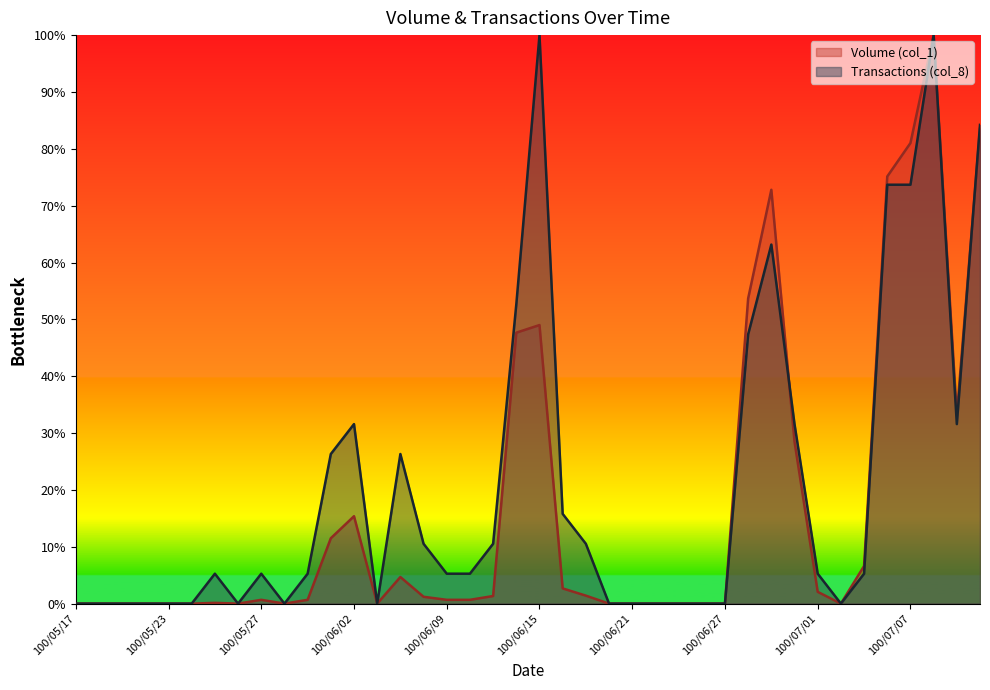

List the labels in order of Volume (col_1) value, largest first.

100/07/08, 100/07/12, 100/07/07, 100/07/06, 100/06/29, 100/06/28, 100/06/15, 100/06/14, 100/07/11, 100/06/30, 100/06/02, 100/06/01, 100/07/05, 100/06/07, 100/06/16, 100/07/01, 100/06/17, 100/06/13, 100/06/08, 100/05/27, 100/05/31, 100/06/09, 100/06/10, 100/05/25, 100/05/17, 100/05/18, 100/05/19, 100/05/20, 100/05/23, 100/05/24, 100/05/26, 100/05/30, 100/06/03, 100/06/20, 100/06/21, 100/06/22, 100/06/23, 100/06/24, 100/06/27, 100/07/04